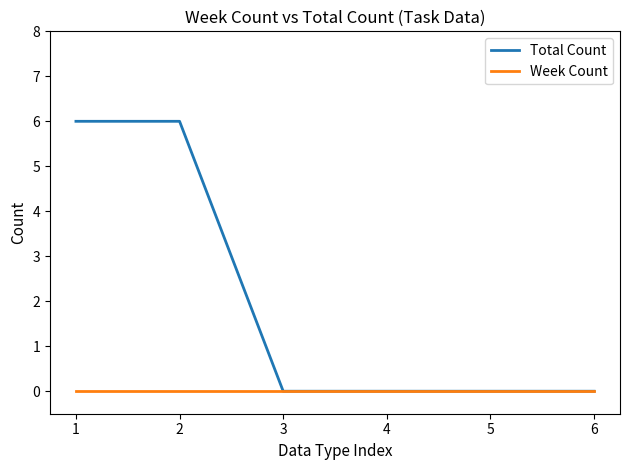

Which series changed the most between 1 and 5?

Total Count